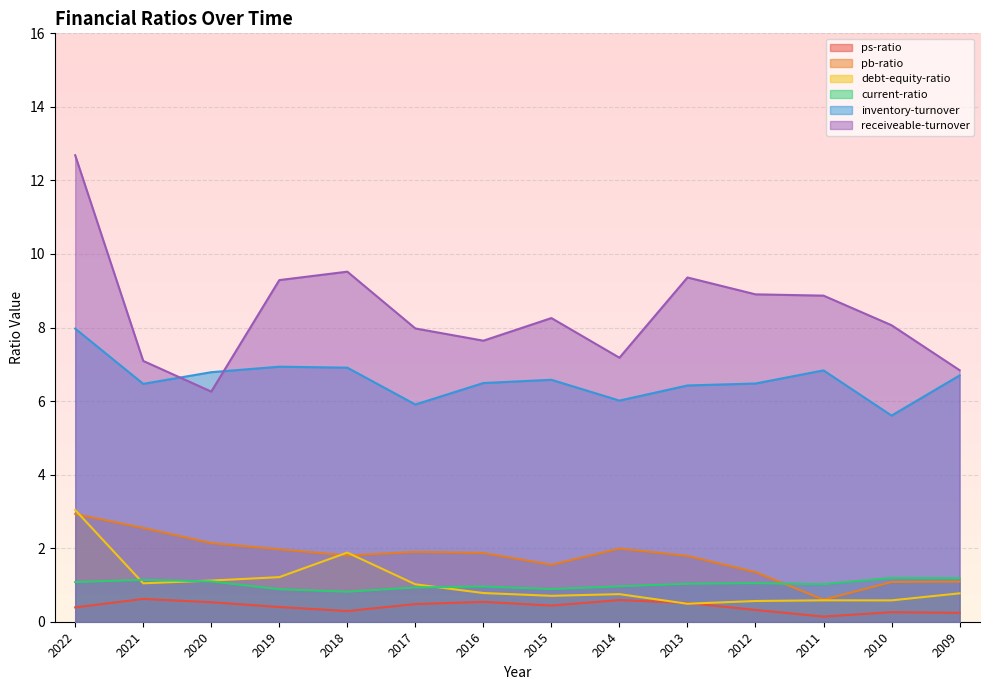

What is the smallest value displayed?

0.1